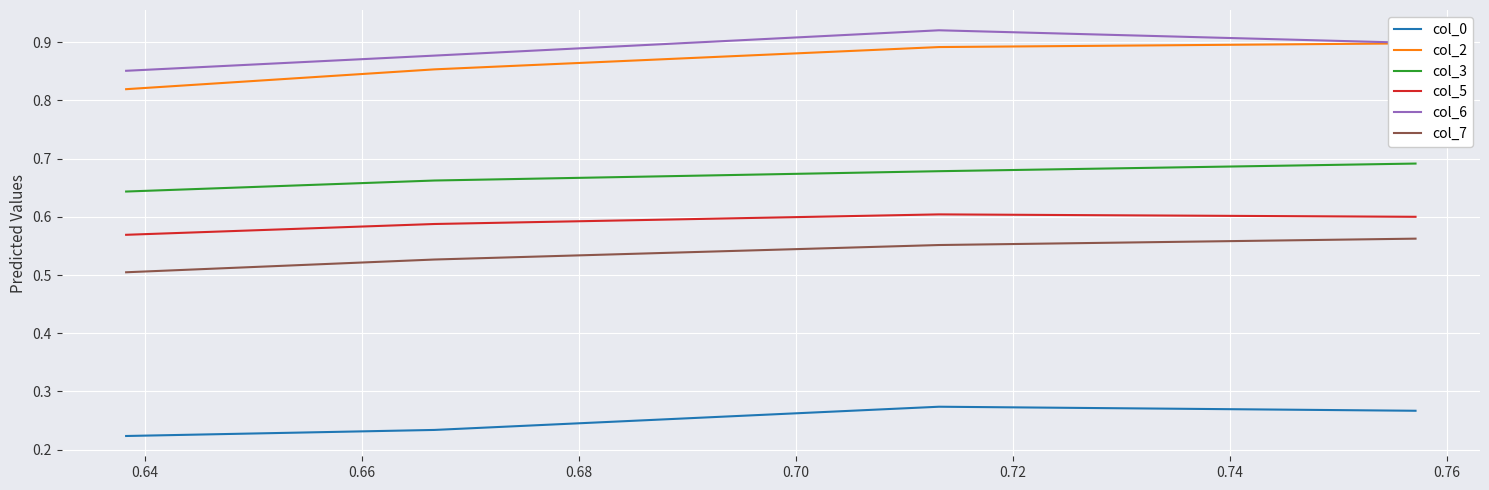

Does the chart display data point markers on the line(s)?

No